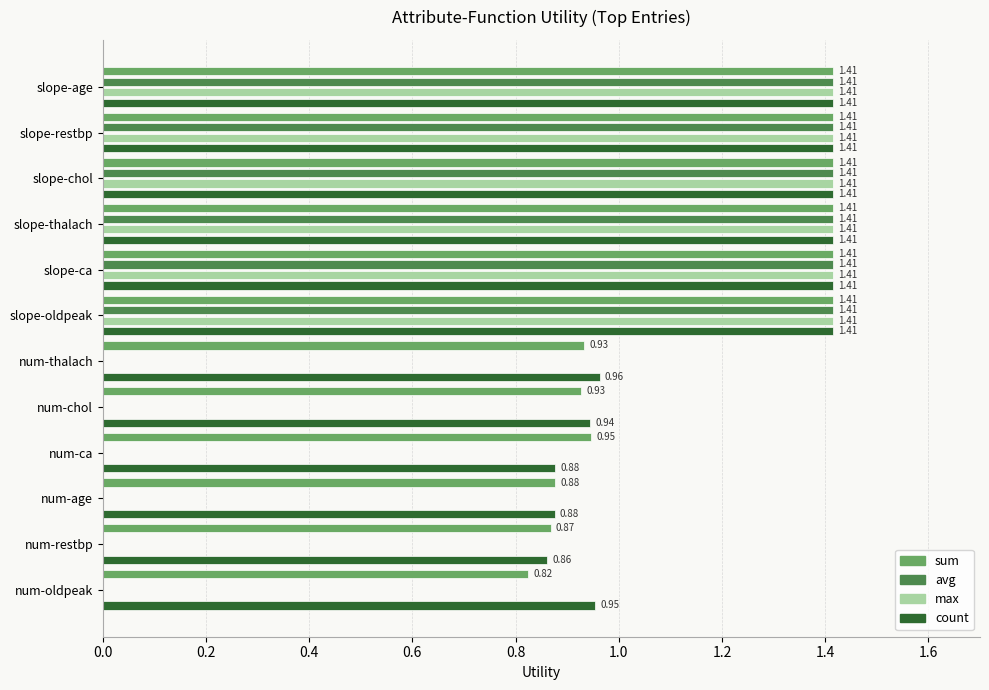

At which label is count closest to 1?

num-thalach